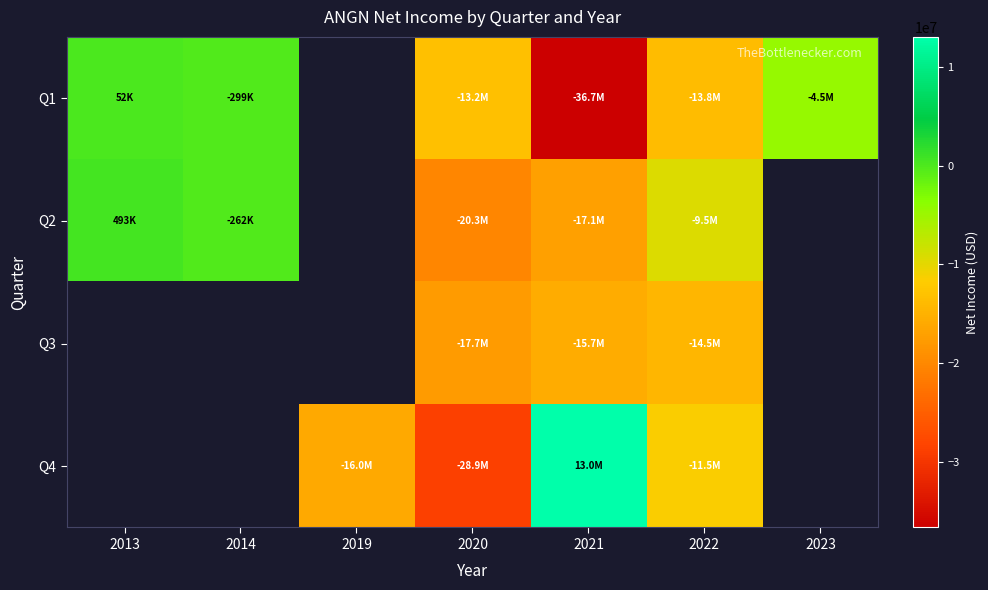

Which has a higher value, 2014 or 2020?

2014